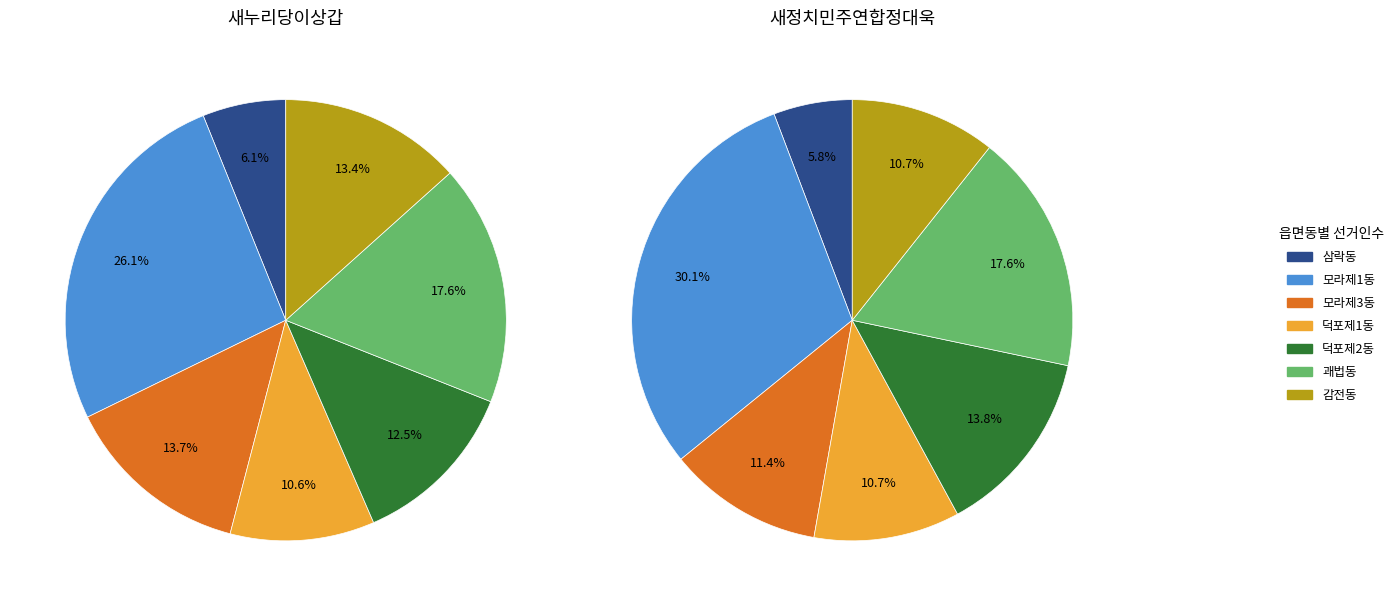

How many segments does this pie chart have?

7